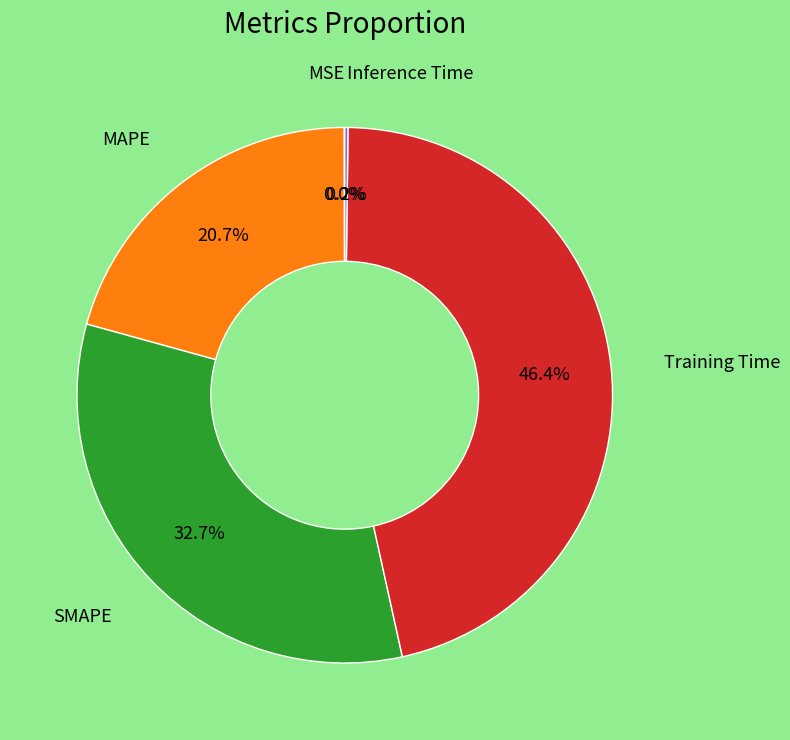

Is there any slice that represents more than half of the pie?

No